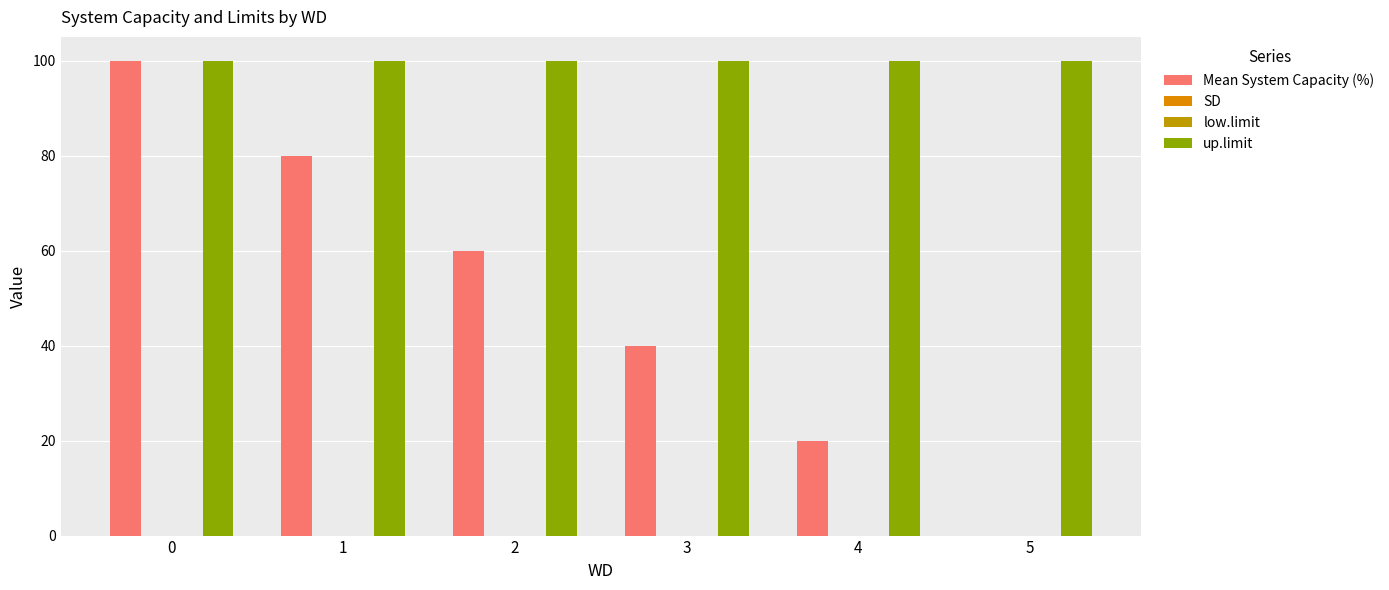

Rank the series at 5 from lowest to highest value.

Mean System Capacity (%), SD, low.limit, up.limit